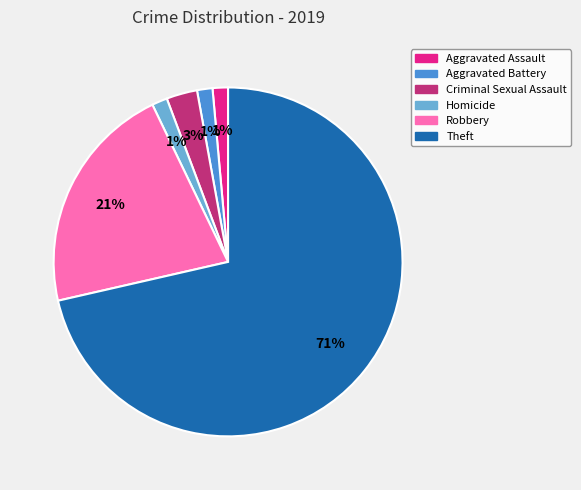

To the nearest percent, what is the average slice percentage?

17%